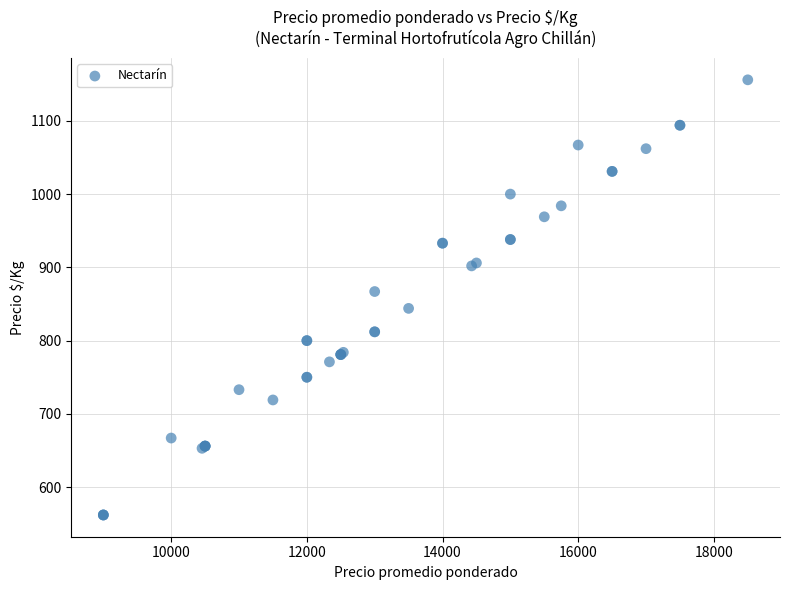

What Y value in the scatter plot is closest to 859?

867